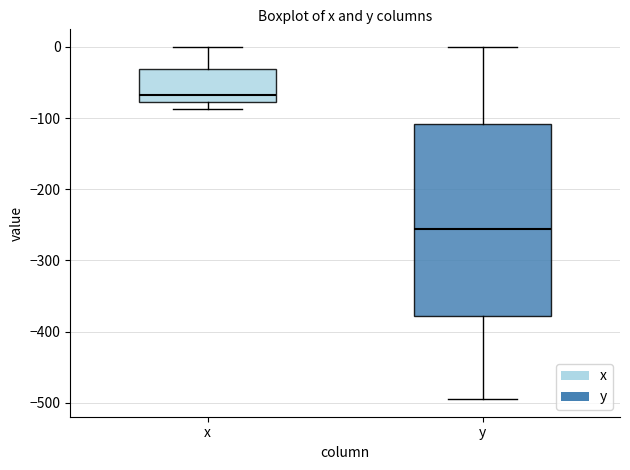

Reading left to right, transcribe this box plot: for each box, give where its median line is, the range the box spans, and where its two whiskers end, as read against the y-axis. The values are not printed on the chart, so give them approximately, as read against the axis.

x: median -70, box -80 to -30, whiskers -90 to 0
y: median -260, box -380 to -110, whiskers -490 to 0